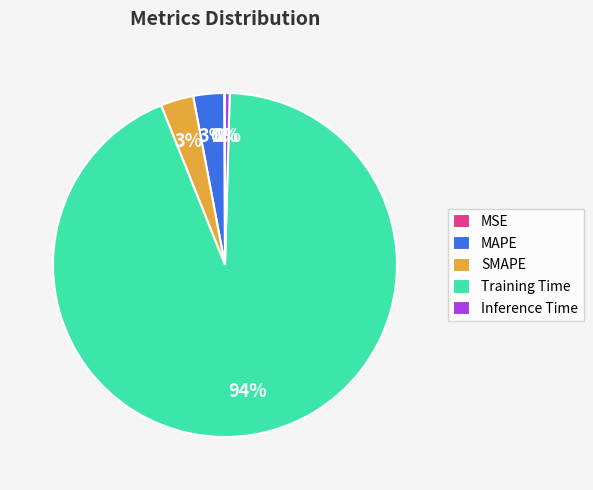

Combined, do Inference Time and SMAPE account for over 50%?

No